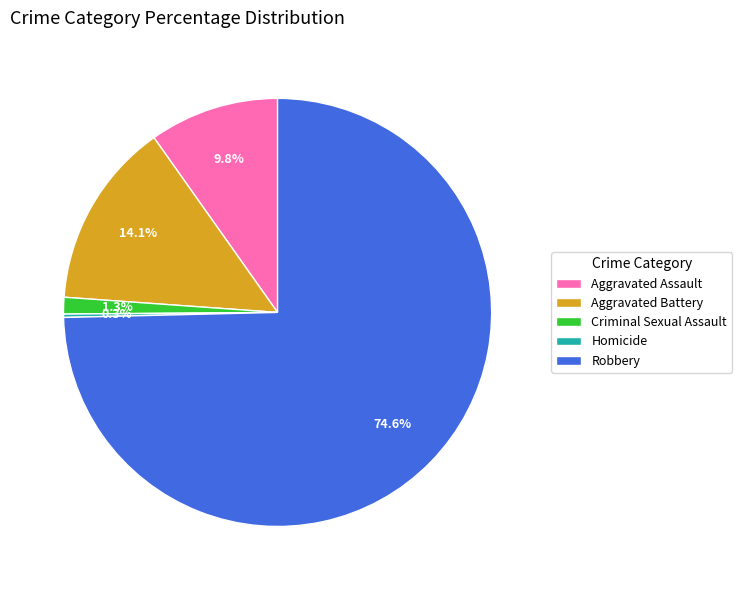

To the nearest percent, what is the average slice percentage?

20%